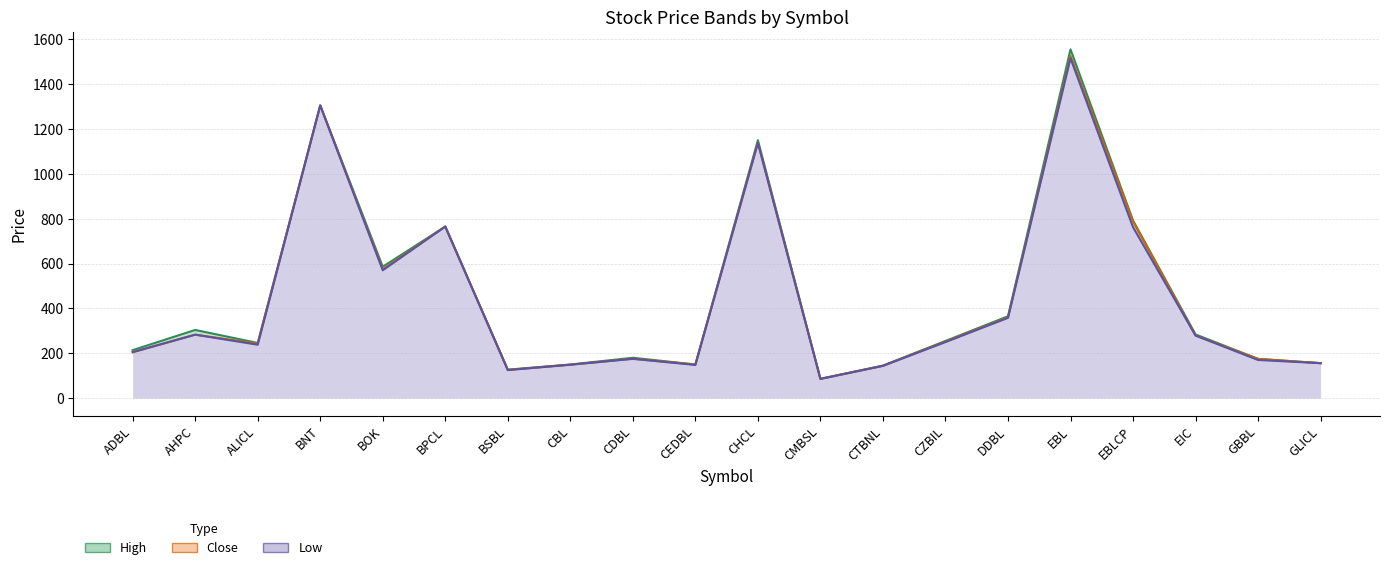

How many categories are shown in the chart?

20